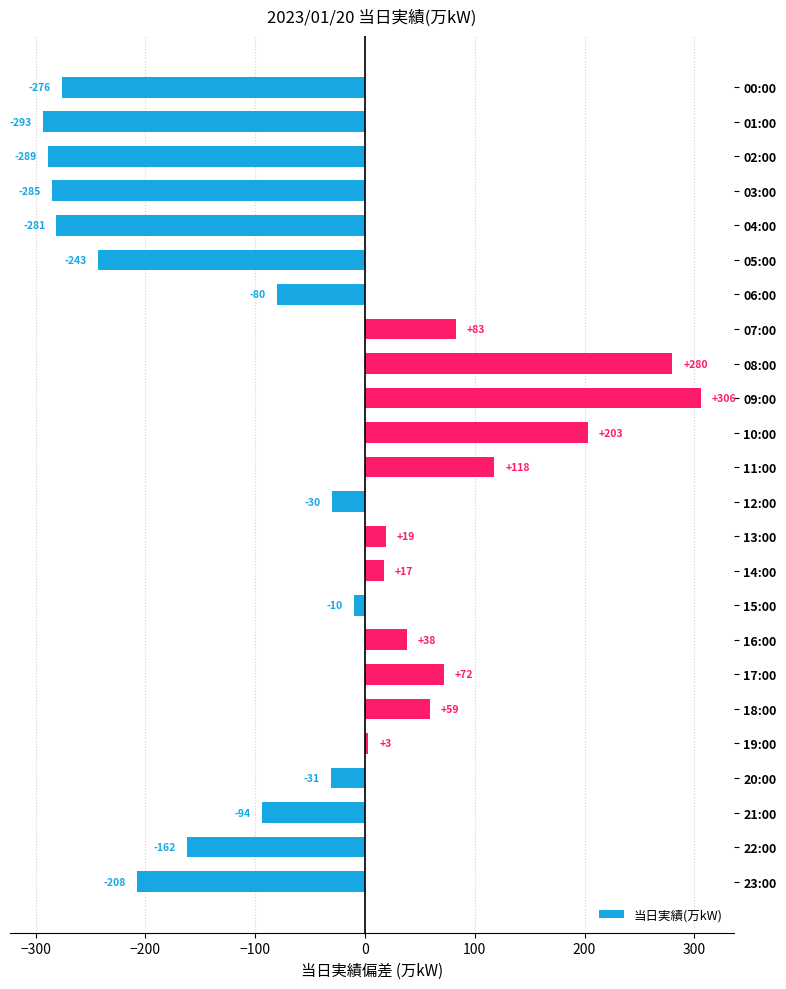

Rank the categories by value from highest to lowest.

09:00, 08:00, 10:00, 11:00, 07:00, 17:00, 18:00, 16:00, 13:00, 14:00, 19:00, 15:00, 12:00, 20:00, 06:00, 21:00, 22:00, 23:00, 05:00, 00:00, 04:00, 03:00, 02:00, 01:00